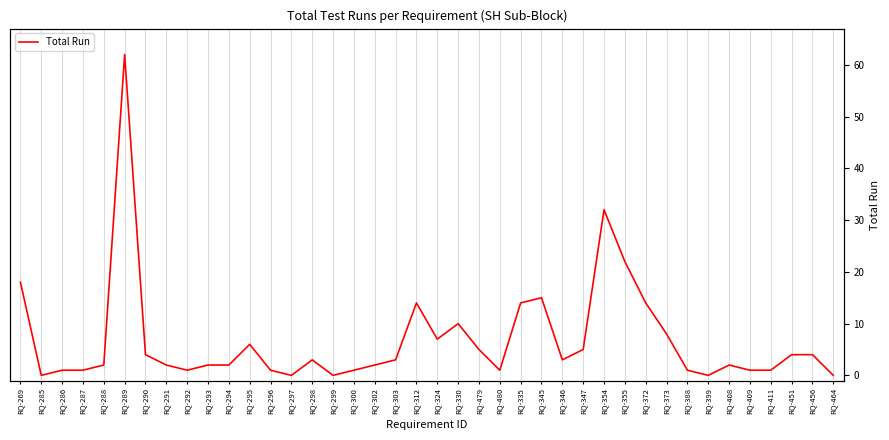

The chart shows a value of 3 at RQ-298. True or false?

True